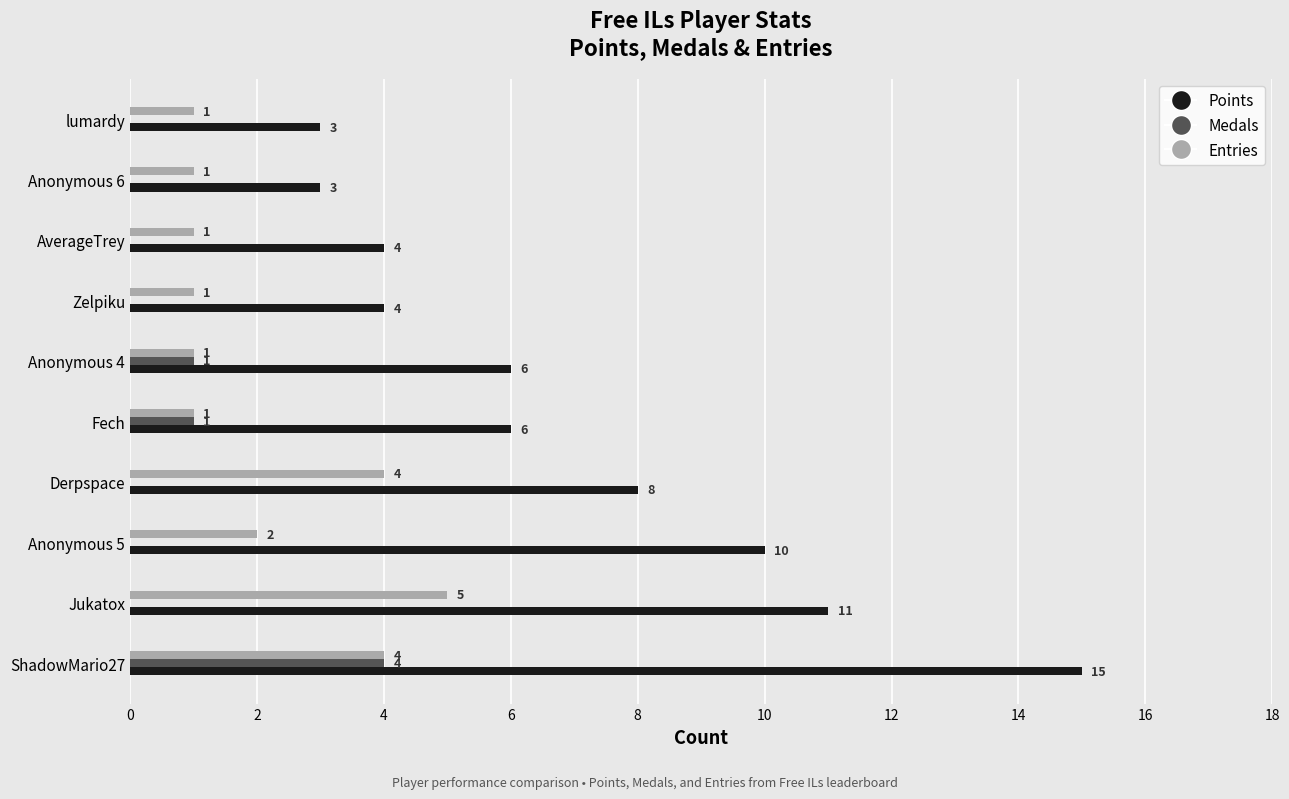

How many data points does each series have?

10